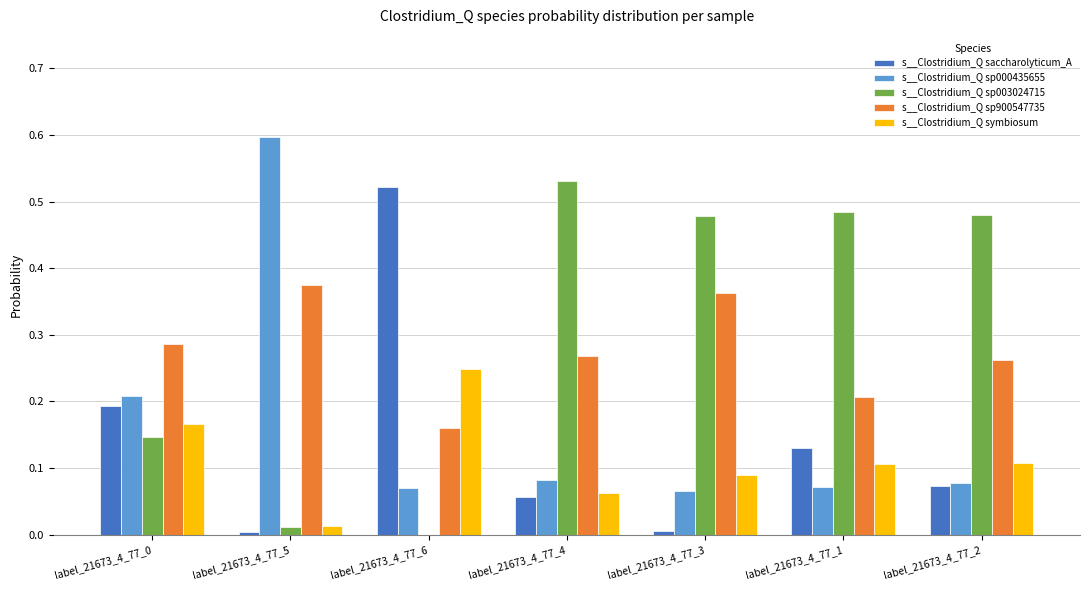

Is the value of s__Clostridium_Q sp000435655 at label_21673_4_77_2 greater than the value of s__Clostridium_Q symbiosum at label_21673_4_77_1?

No